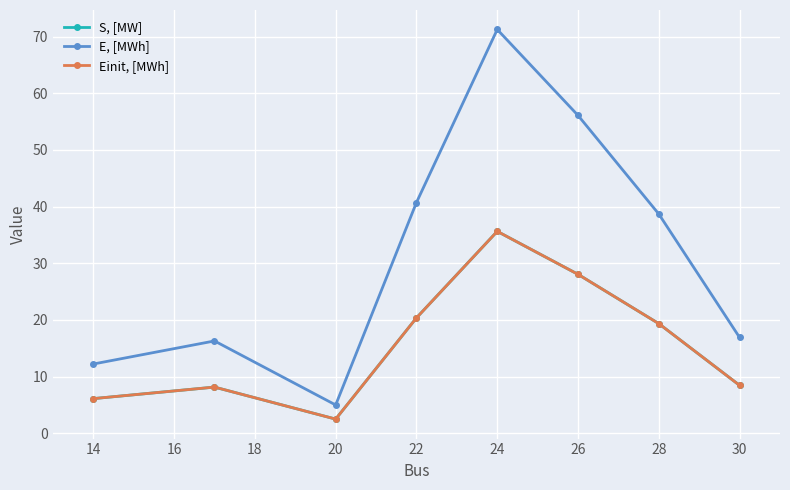

Does the chart have visible grid lines?

Yes